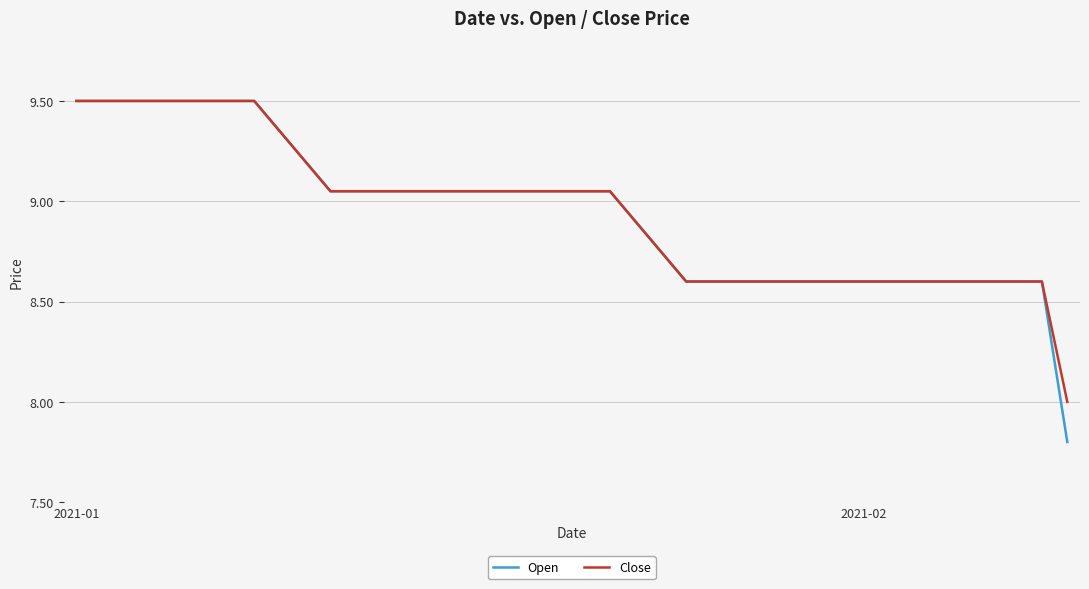

Which series has the largest range (max minus min)?

Open